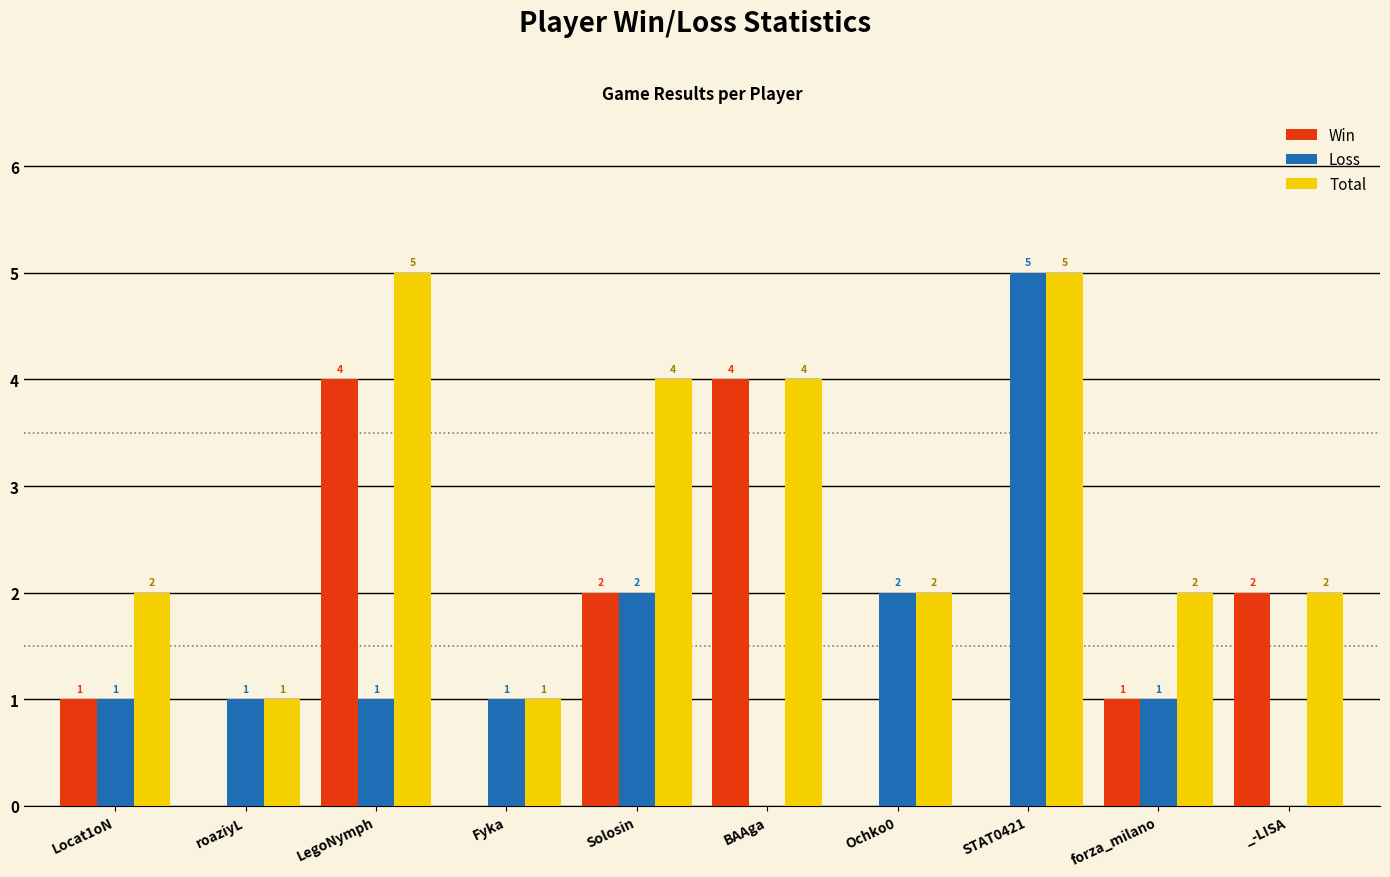

What is the sum of the Total values at _-LISA and Ochko0?

4